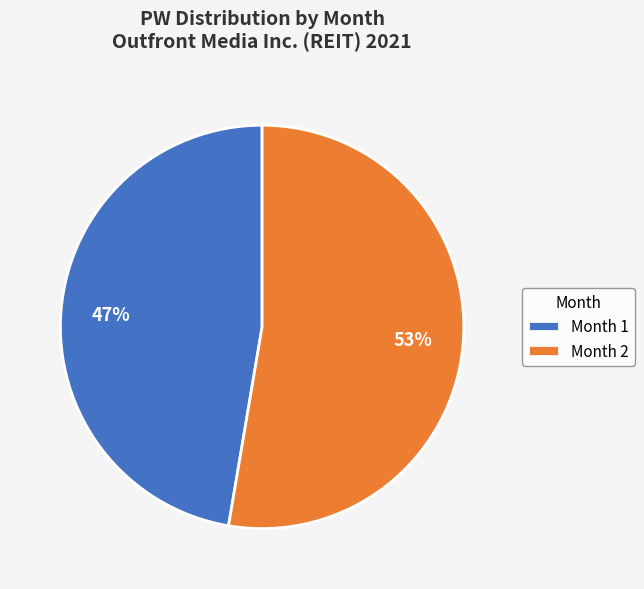

How many segments does this pie chart have?

2